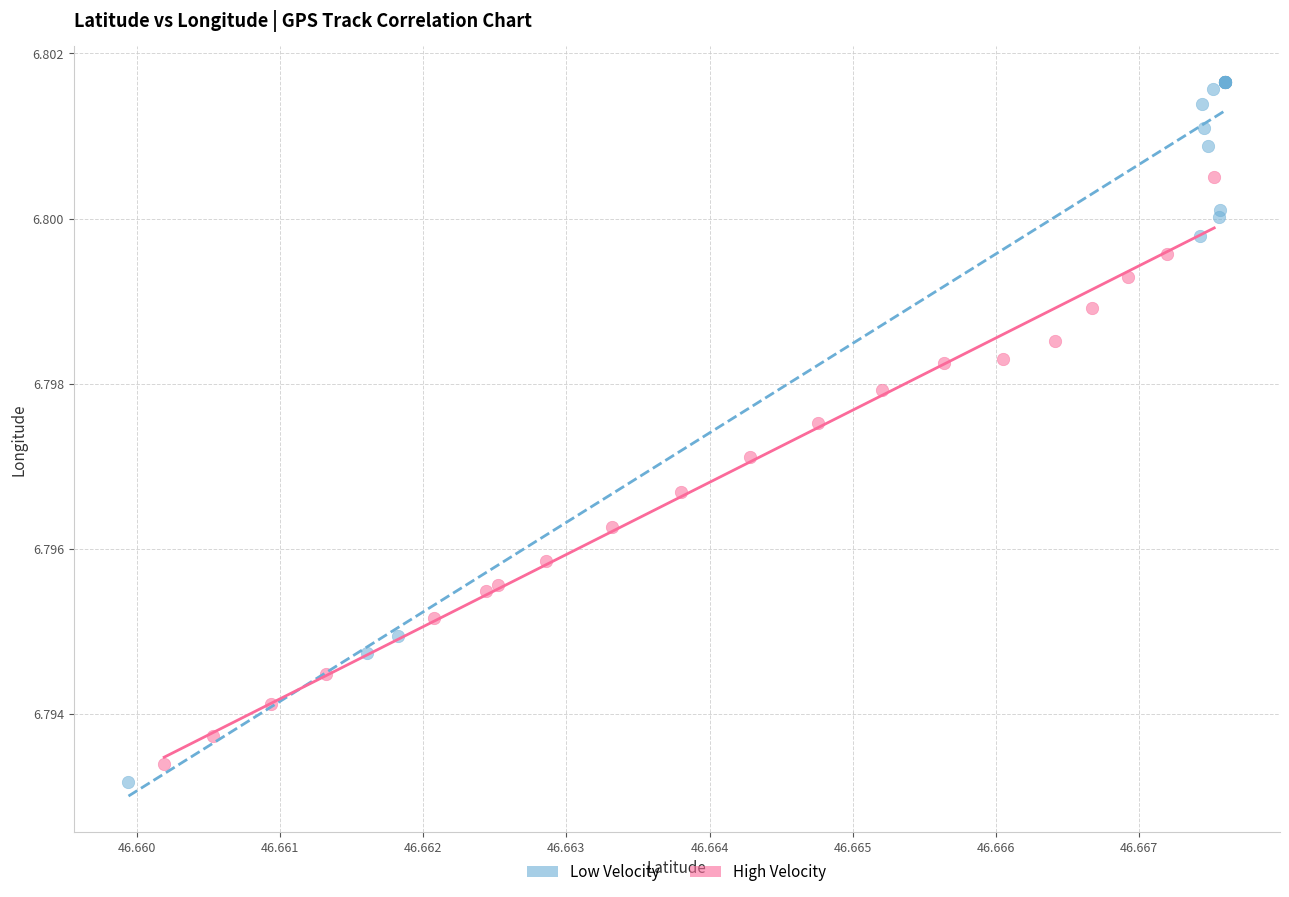

What are all the series names shown in the legend?

Low Velocity, High Velocity